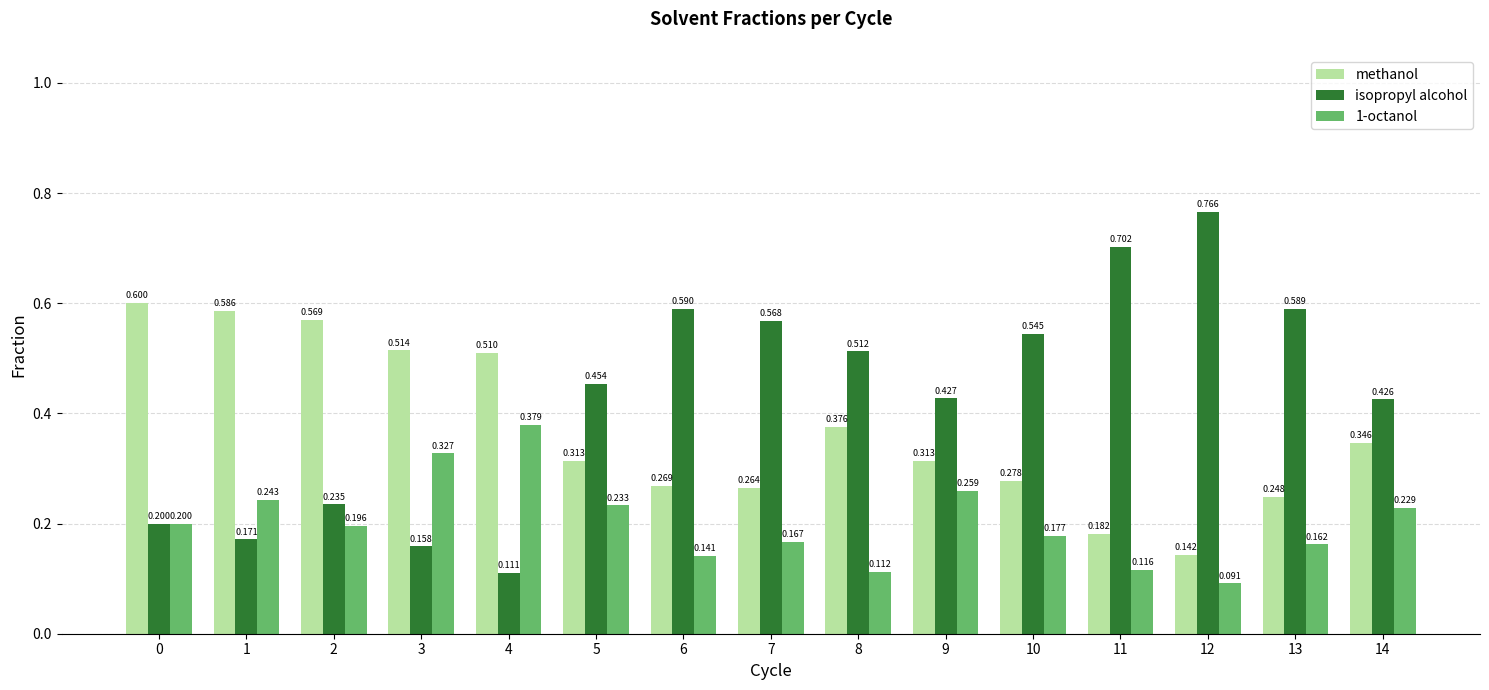

Rank the series by their maximum value, from lowest to highest.

1-octanol, methanol, isopropyl alcohol